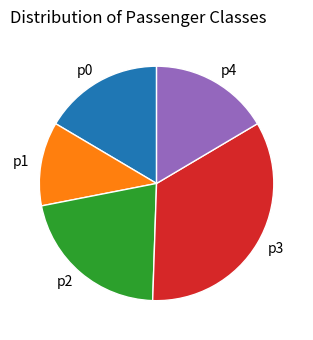

Is the sum of p2 and p0 greater than half?

No